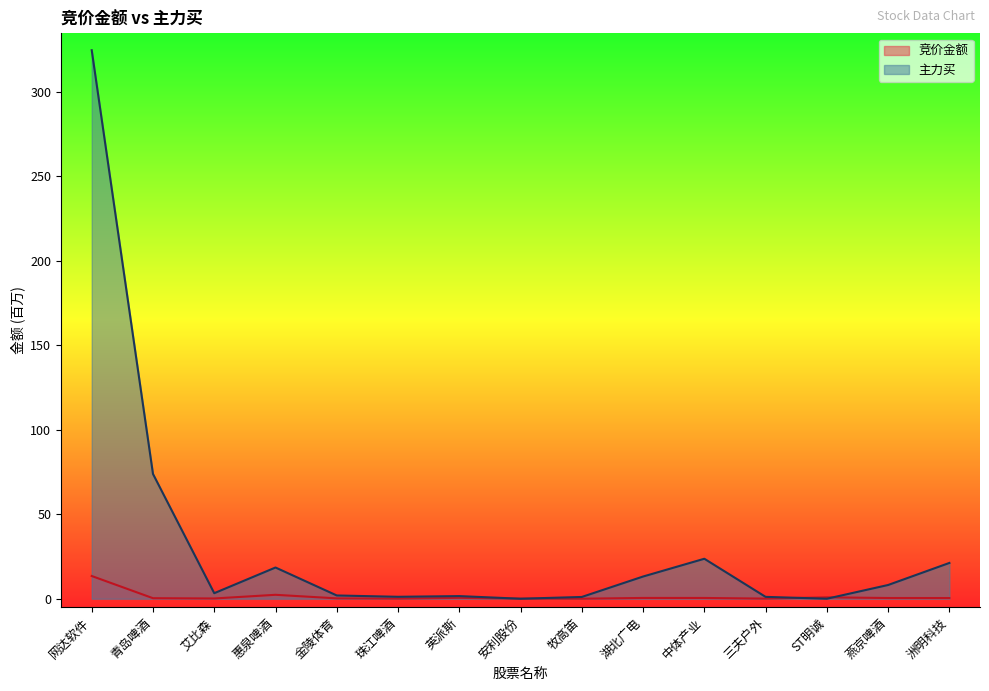

What are all the series names shown in the legend?

竞价金额, 主力买